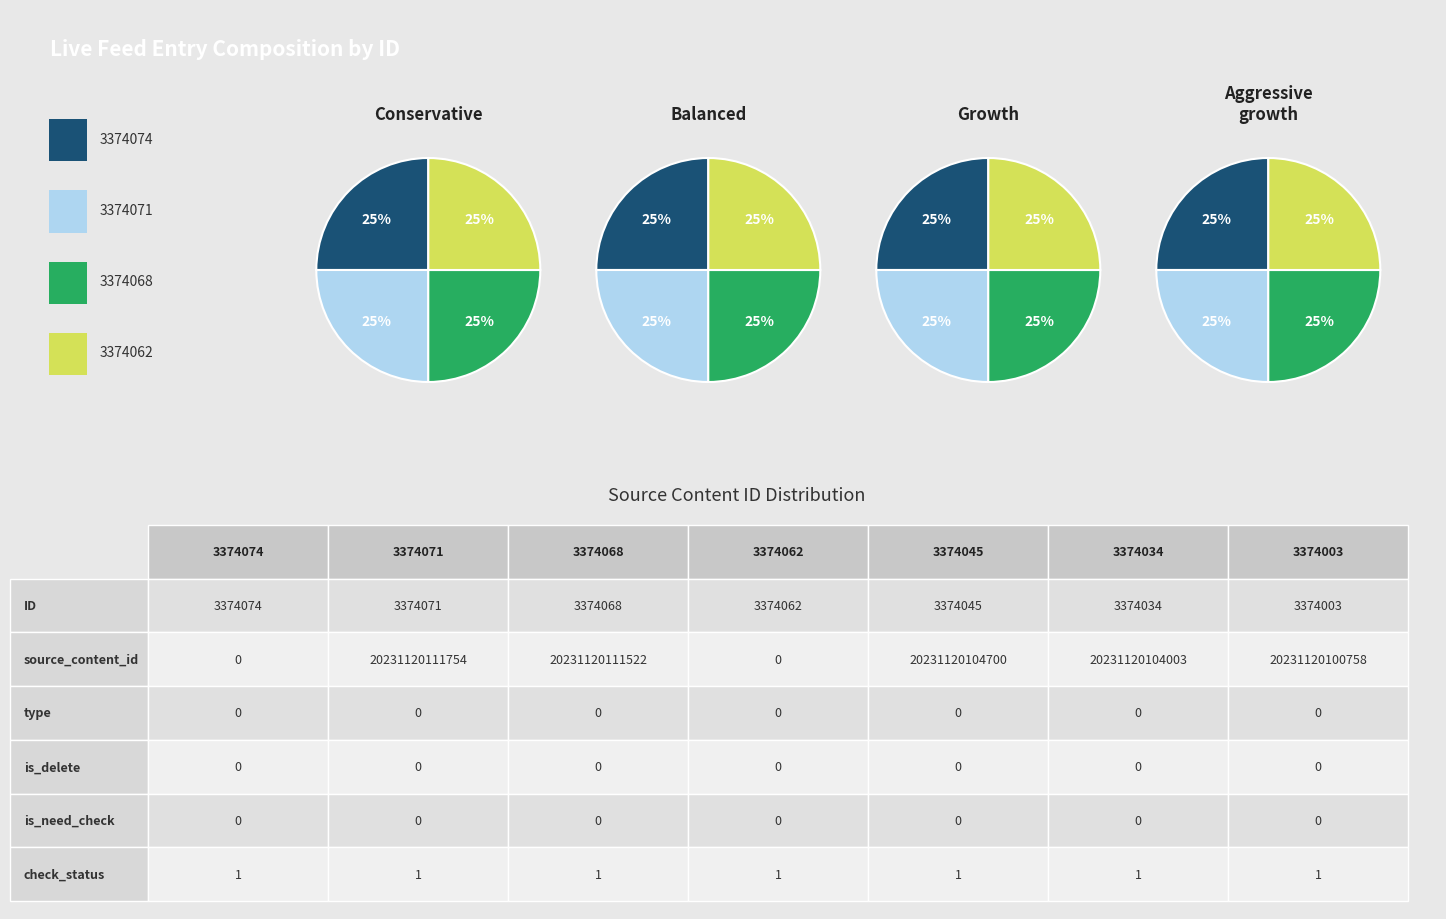

Which series changed the most between 3374074 and 3374071?

source_content_id